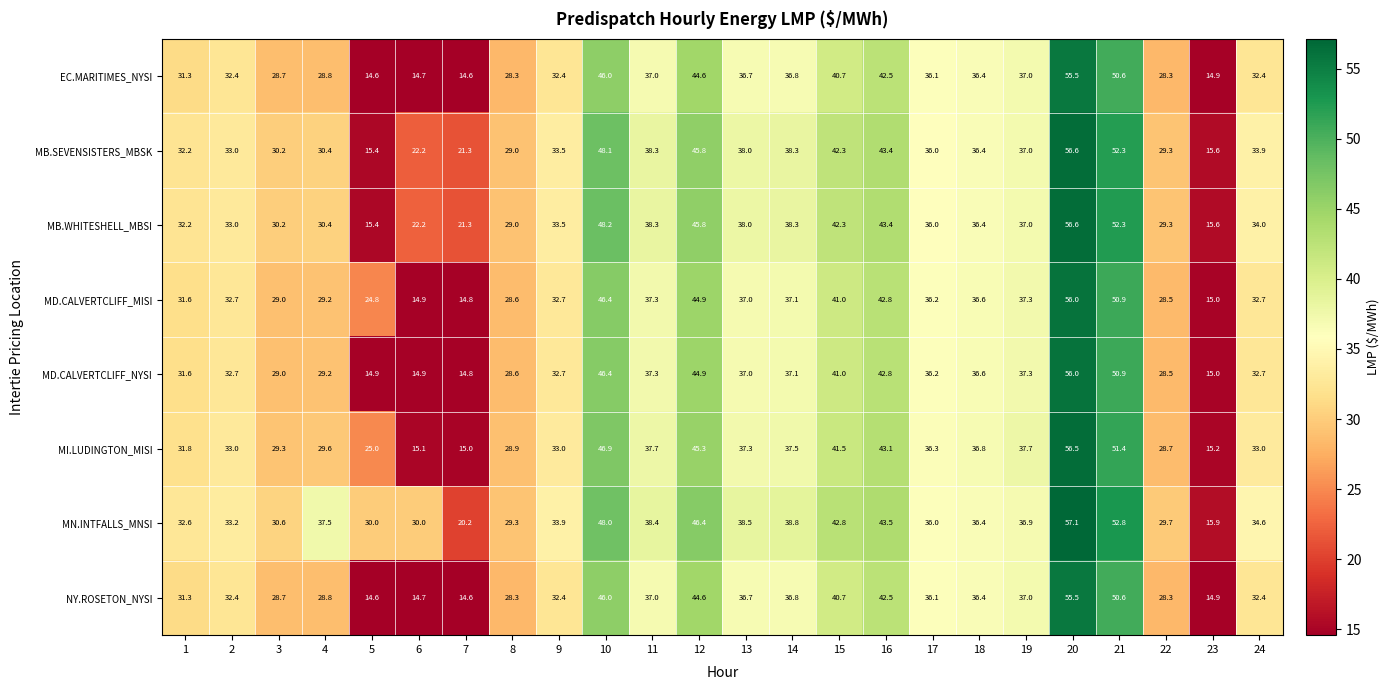

What is the difference between the maximum and minimum values in the MD.CALVERTCLIFF_MISI series?

41.2